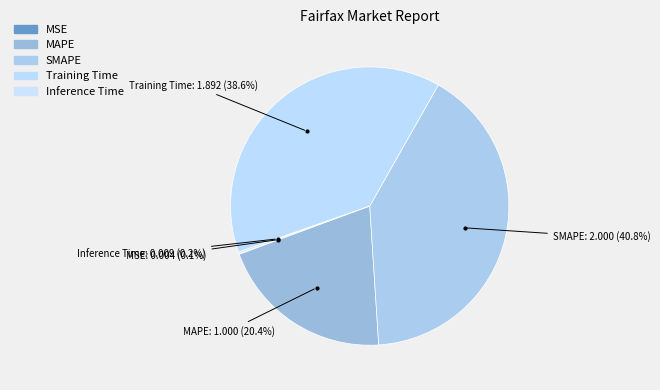

To the nearest percent, what is the difference between the largest and smallest slice percentages?

41%